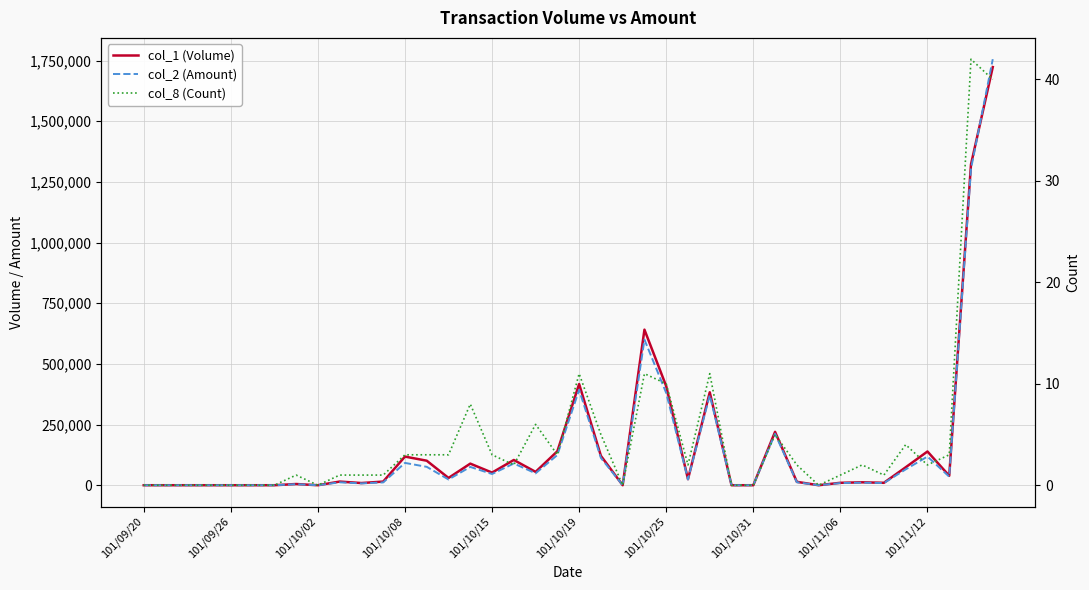

In col_1 (Volume), how many points are lower than both neighbors (excluding endpoints)?

10